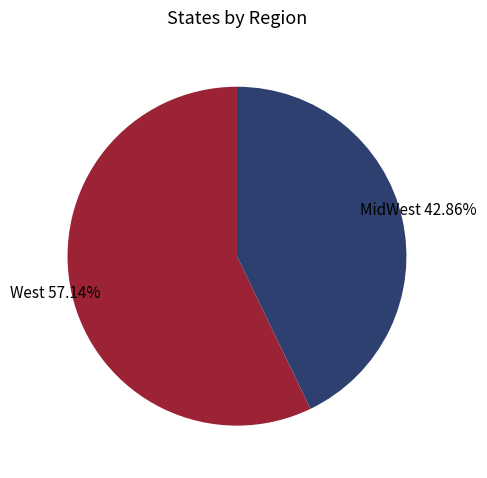

Count the number of slices in the pie.

2